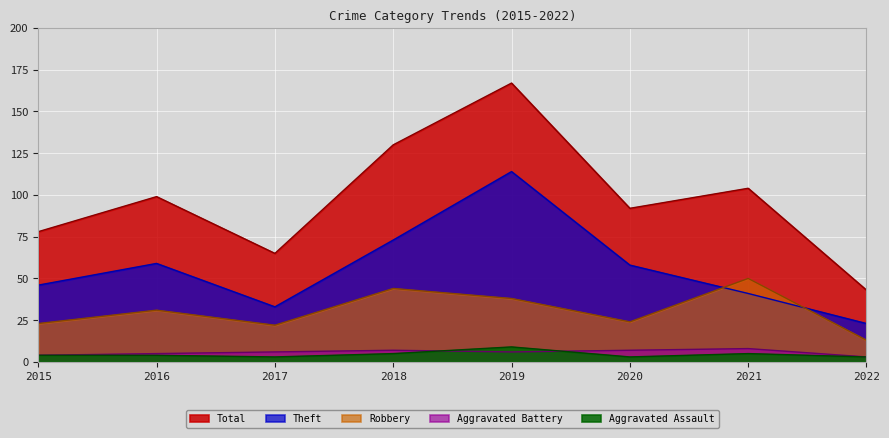

Which label corresponds to the largest value in the chart?

2019